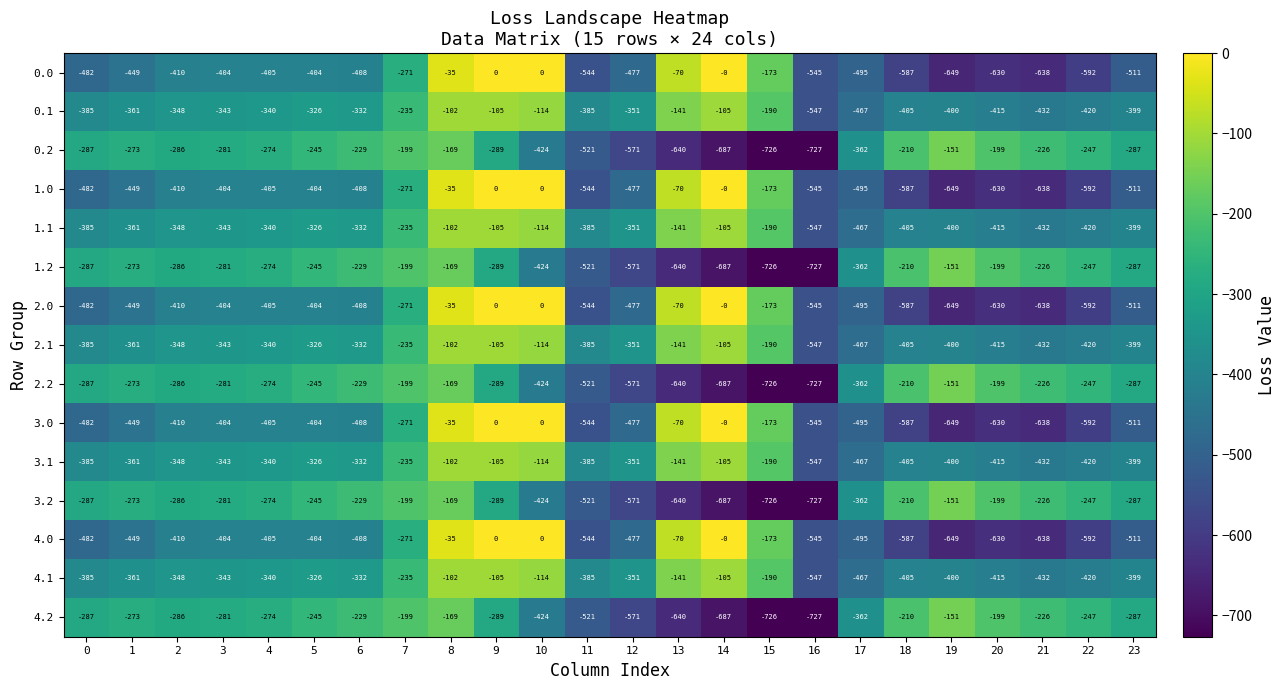

What is the difference between the 0.1 values at 23 and 13?

258